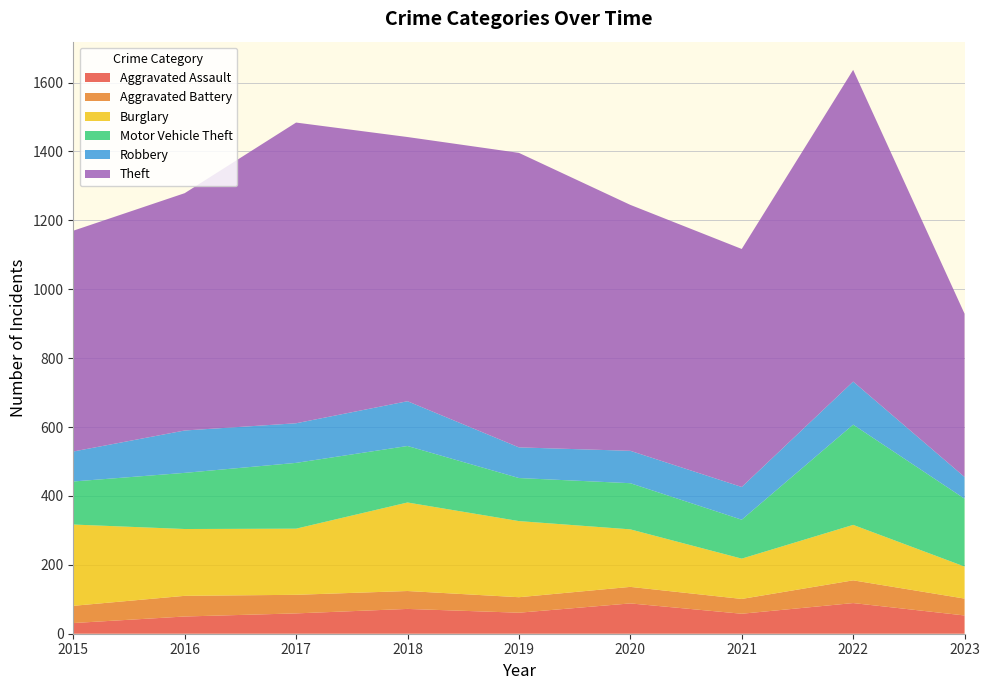

Reading right to left, what are all the values shown in this chart?

Aggravated Assault: 53	89	58	88	61	72	59	50	31
Aggravated Battery: 49	66	43	48	45	52	54	60	50
Burglary: 93	161	117	167	221	257	192	194	236
Motor Vehicle Theft: 197	291	113	134	125	164	191	163	125
Robbery: 63	125	95	94	89	130	115	123	87
Theft: 474	905	691	714	855	767	873	689	641